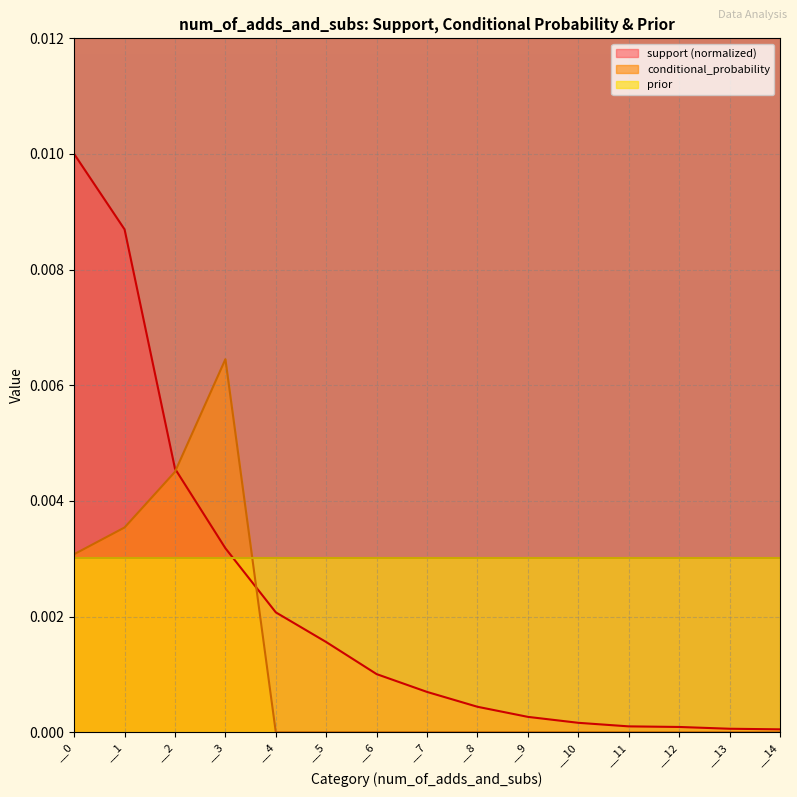

How many intersections are there between conditional_probability and support?

2